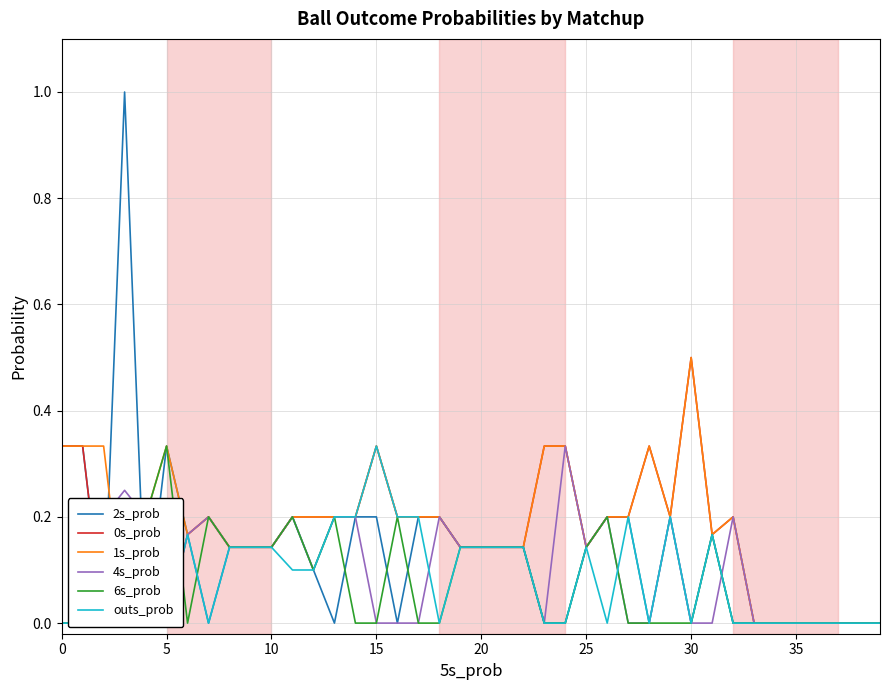

What is the total value across all series at 12?

0.8